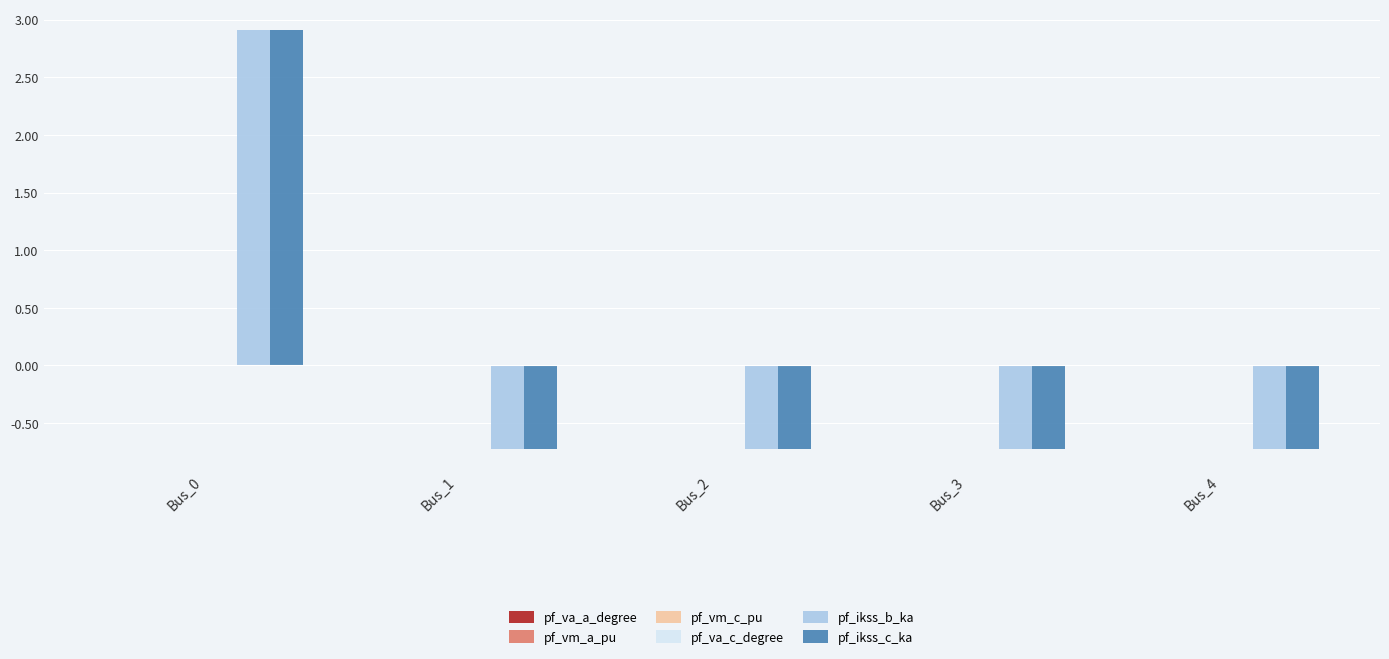

What is the maximum value shown in the chart?

2.9